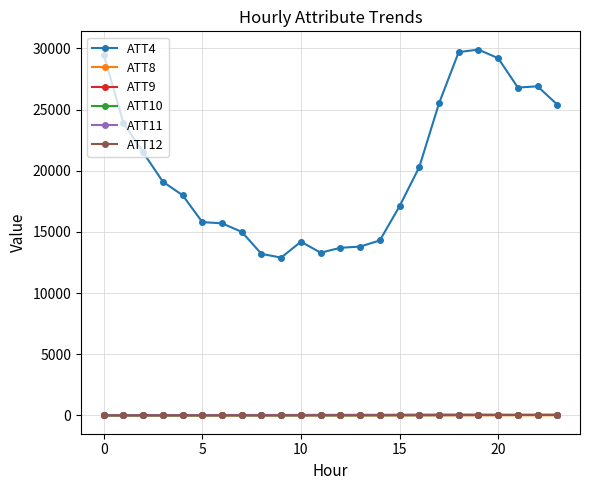

True or false: ATT9 and ATT12 cross at least once.

False